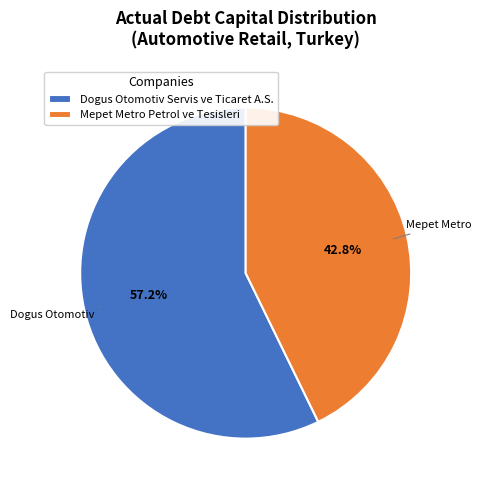

To the nearest percent, what is the combined percentage of Dogus Otomotiv Servis ve Ticaret A.S. and Mepet Metro Petrol ve Tesisleri?

100%